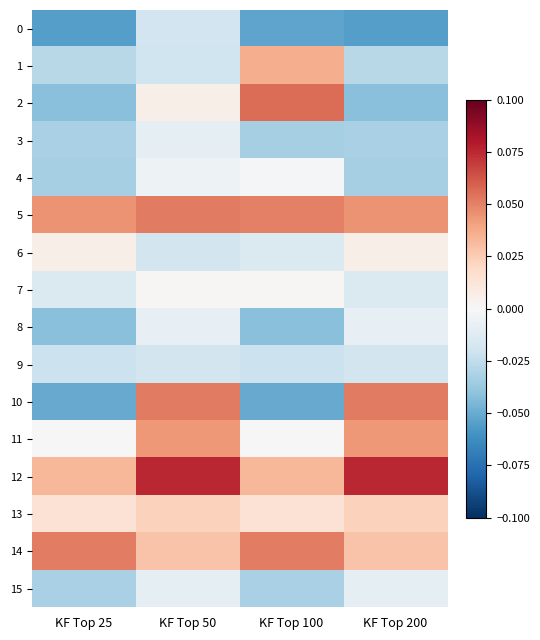

Which category has the lowest value across all series?

KF Top 25